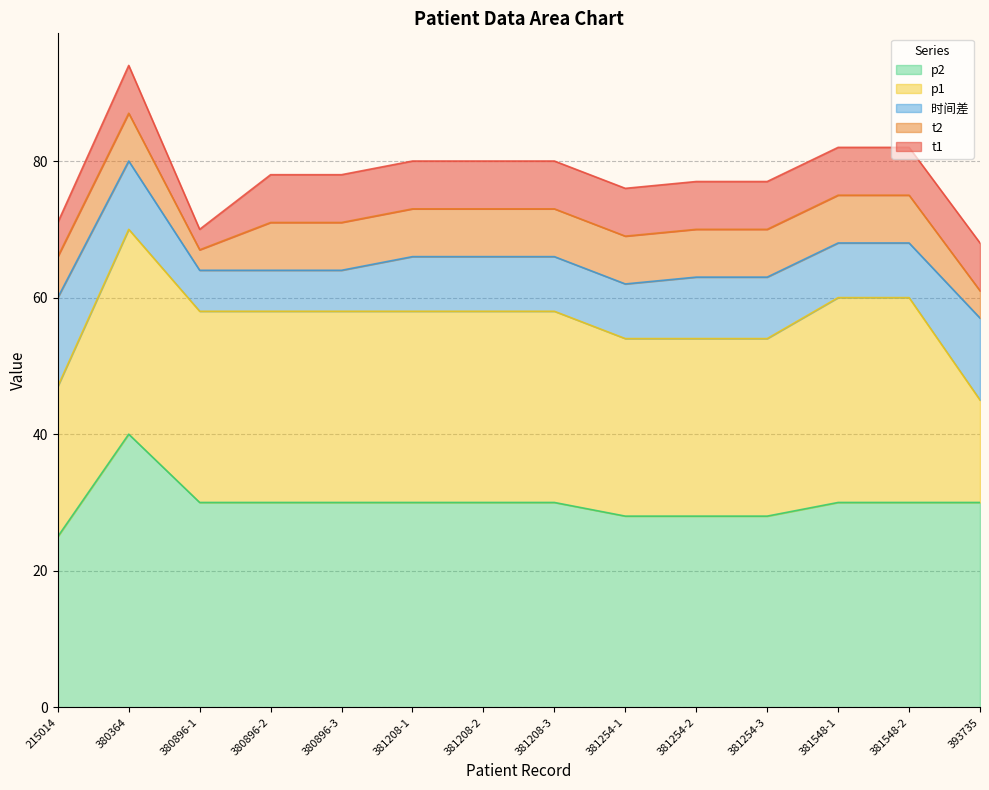

Which category has the lowest value in the p2 series?

215014